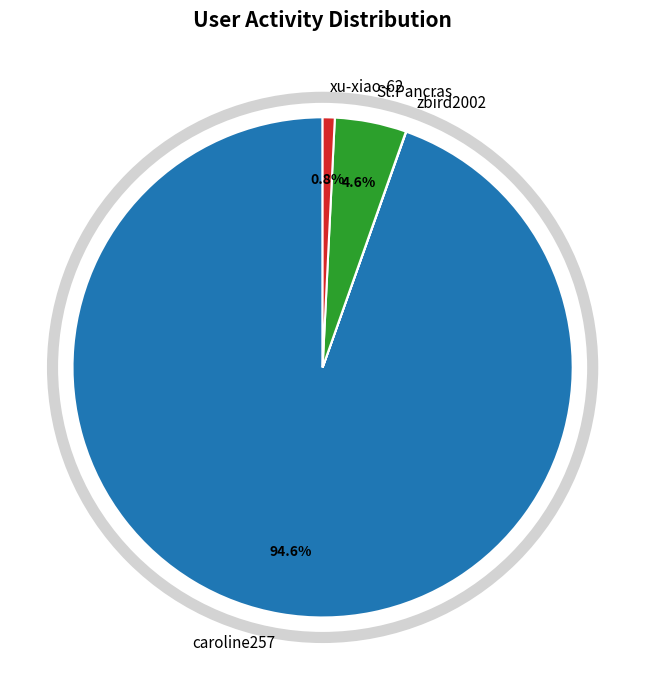

What is the largest slice in the pie chart?

caroline257